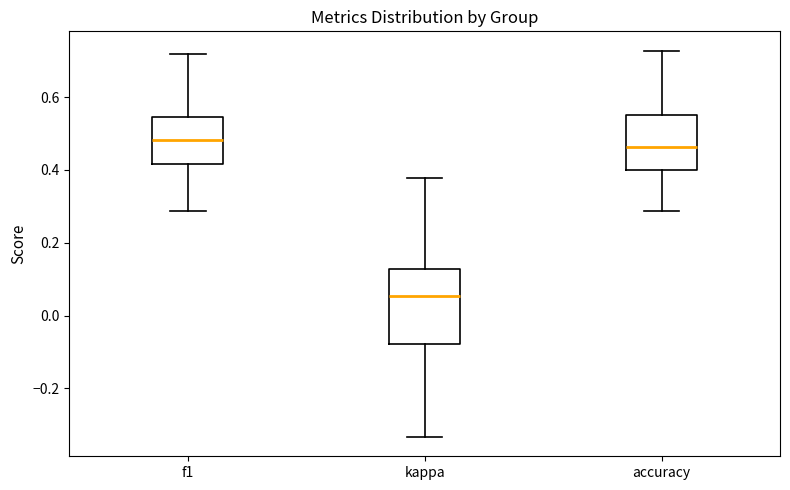

Comparing the boxes themselves (not the whiskers), which one is the tallest?

kappa